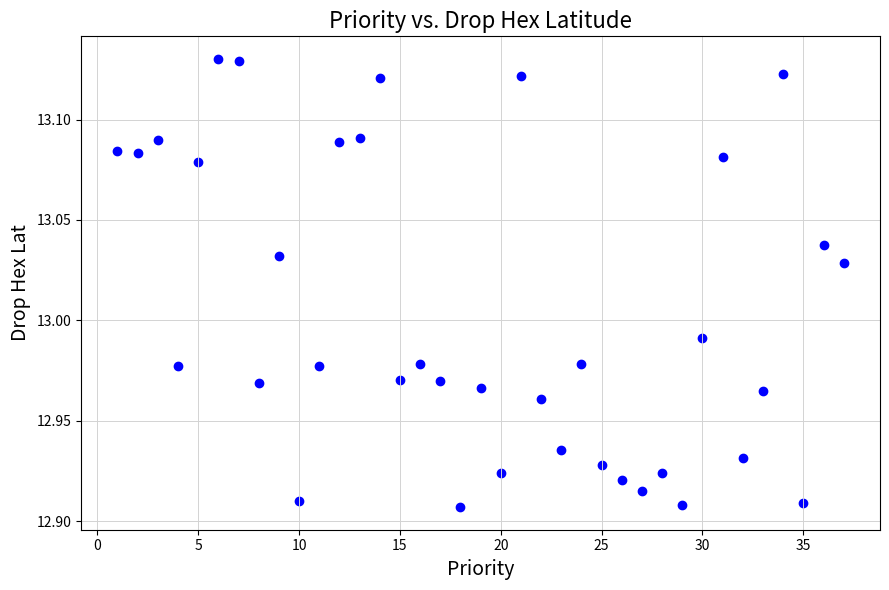

What is the range of X values (max minus min)?

36.0